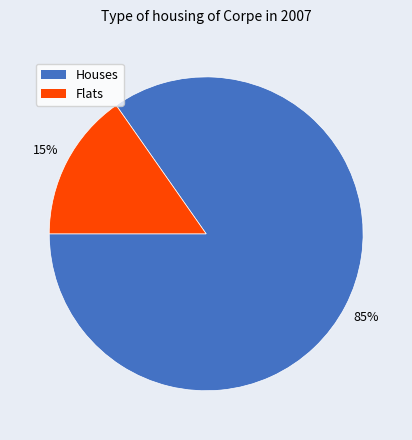

Is there any slice that represents more than half of the pie?

Yes